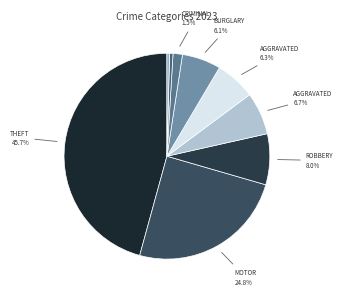

Does any single category account for the majority?

No